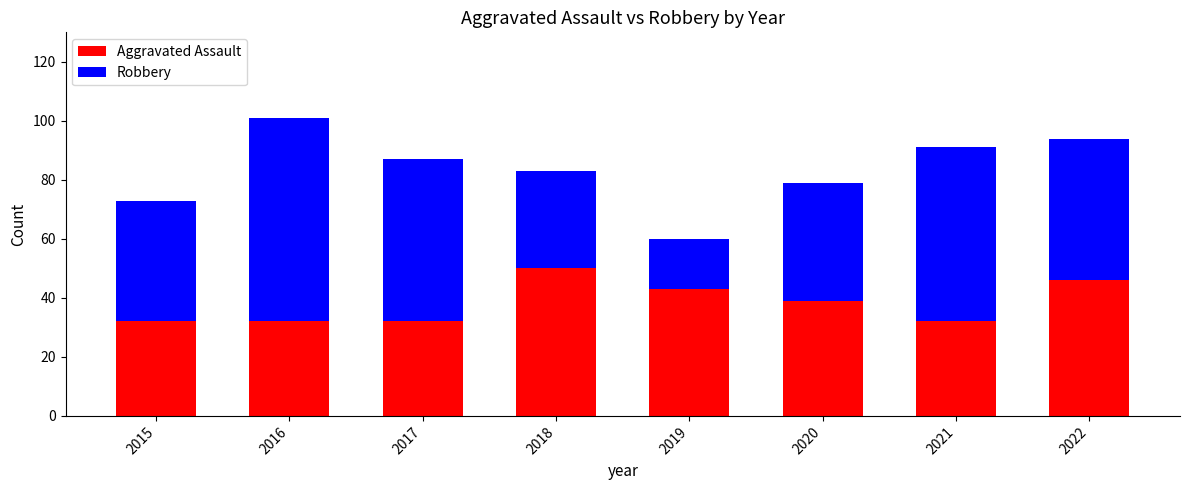

The Aggravated Assault series shows 32 at 2016. True or false?

True